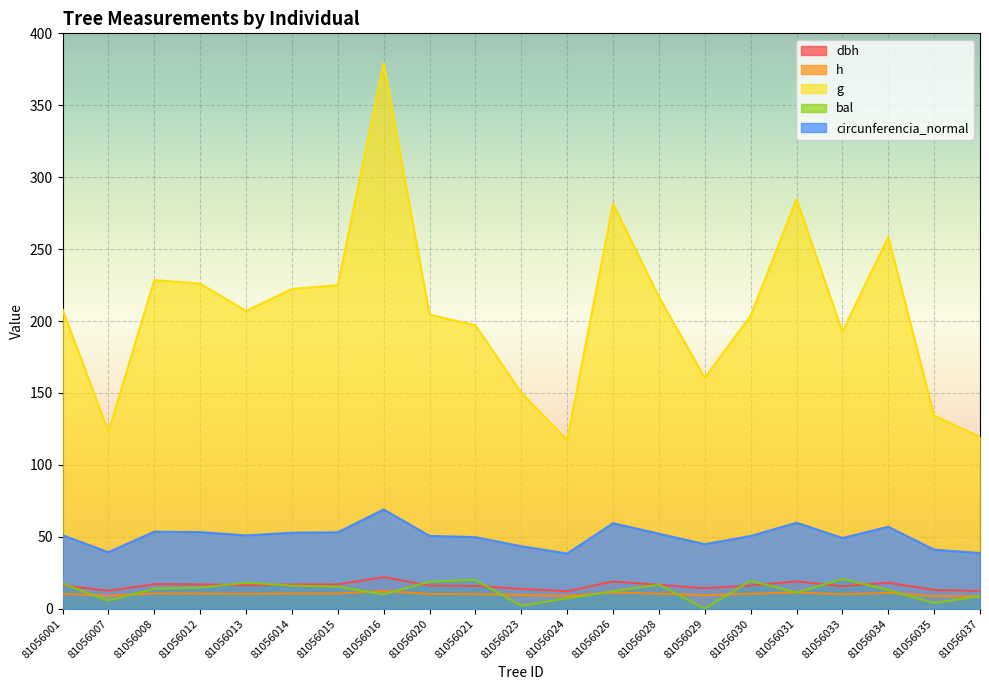

Reading right to left, transcribe all the data shown in this chart.

dbh: 12.3	13.1	18.1	15.7	19.0	16.1	14.3	16.6	18.9	12.2	13.8	15.8	16.1	22.0	16.9	16.8	16.2	17.0	17.1	12.5	16.3
h: 8.5	8.8	11.0	10.1	11.3	10.4	9.4	10.4	11.3	8.9	9.6	10.2	10.3	12.3	10.6	10.6	10.3	10.6	10.6	9.1	10.3
g: 119.4	134.3	258.5	192.6	284.9	203.8	160.6	216.8	281.7	117.3	150.2	197.1	204.4	379.4	224.9	222.4	207.0	226.1	228.4	123.1	208.1
bal: 8.7	4.0	13.1	20.7	11.3	19.4	0.0	16.8	12.2	7.2	2.0	20.1	18.8	10.1	15.3	16.1	18.1	14.6	13.9	5.7	17.4
circunferencia_normal: 38.7	41.1	57.0	49.2	59.8	50.6	44.9	52.2	59.5	38.4	43.4	49.8	50.7	69.0	53.2	52.9	51.0	53.3	53.6	39.3	51.1